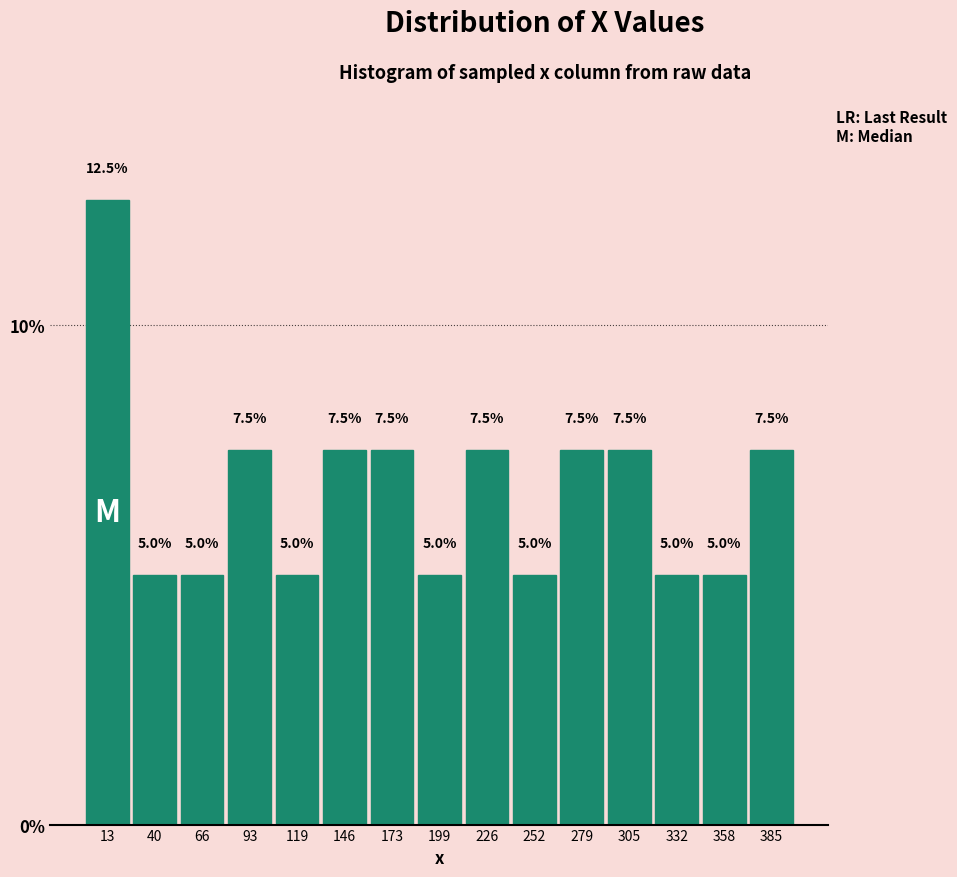

Reading left to right, transcribe this chart: for each bar, give the range it covers on the x-axis and its height. The bar edges are not printed on the chart, so give them approximately, as read against the axis.

0 to 25: 12.5
25 to 55: 5.0
55 to 80: 5.0
80 to 105: 7.5
105 to 135: 5.0
135 to 160: 7.5
160 to 185: 7.5
185 to 210: 5.0
210 to 240: 7.5
240 to 265: 5.0
265 to 290: 7.5
290 to 320: 7.5
320 to 345: 5.0
345 to 370: 5.0
370 to 400: 7.5